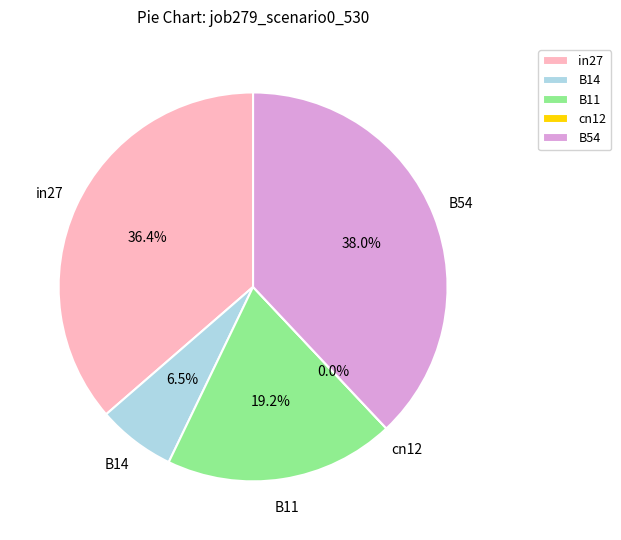

Is it true that B54 is 27% of the pie?

False